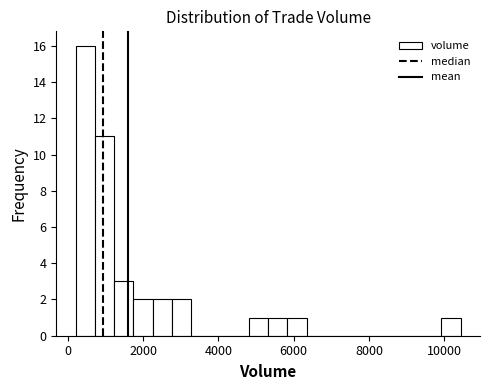

Around what value on the x-axis is the tallest bar? Give the approximate position of its centre, as read against the axis.

400